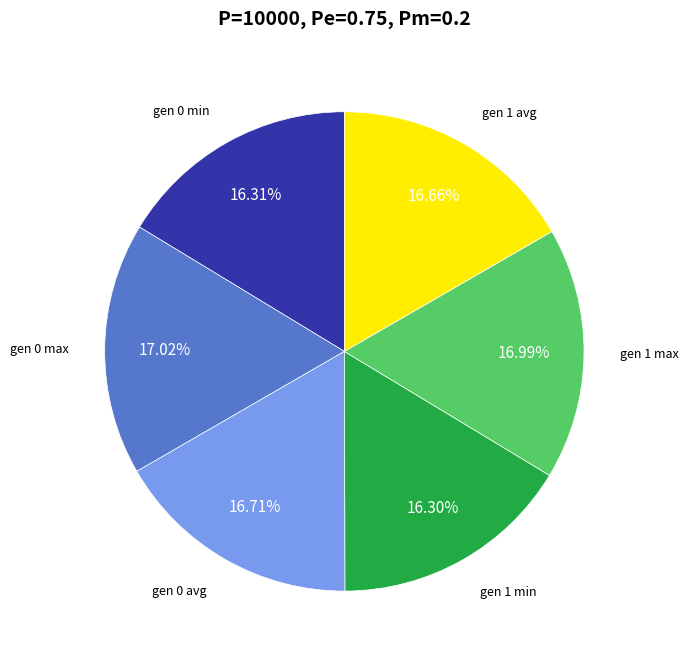

What is the ratio of the value at gen 0 avg to the value at gen 1 avg?

1.0